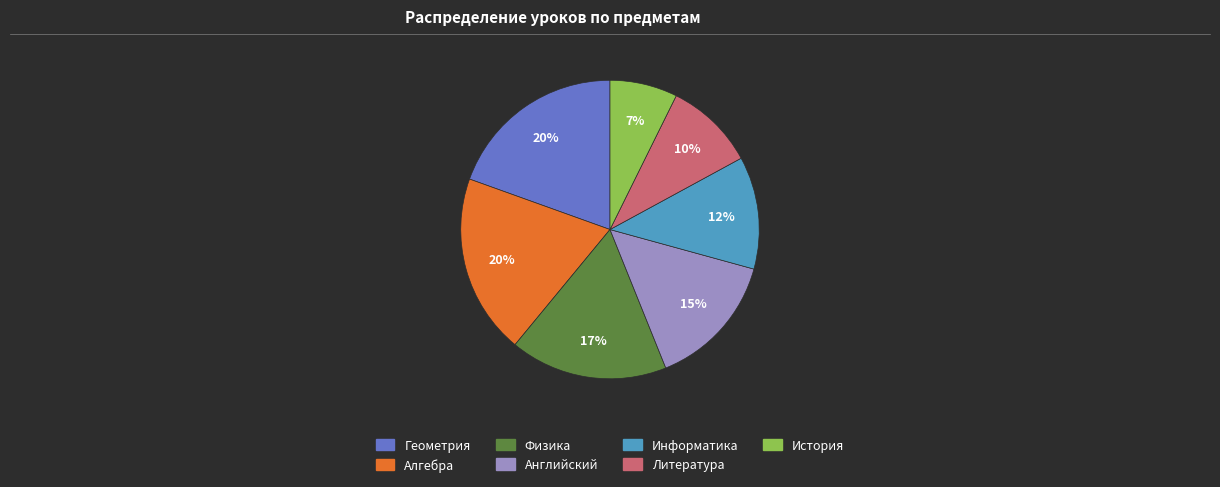

True or false: Литература accounts for 10% of the total.

True